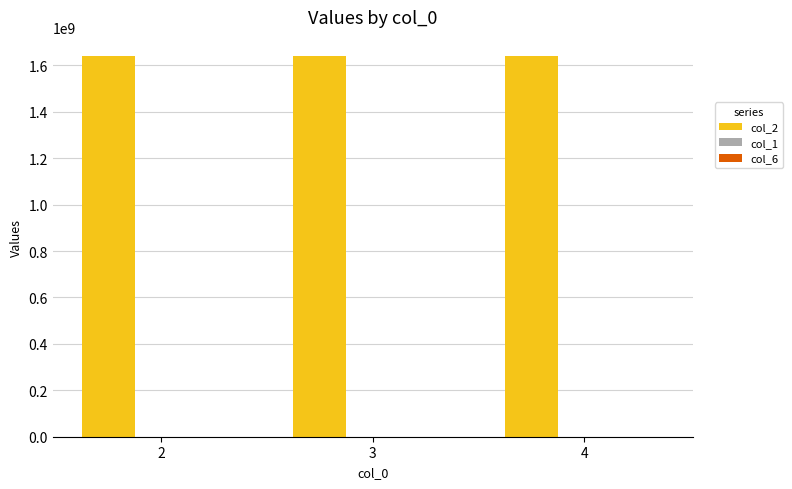

What is the maximum value shown in the chart?

1640618272